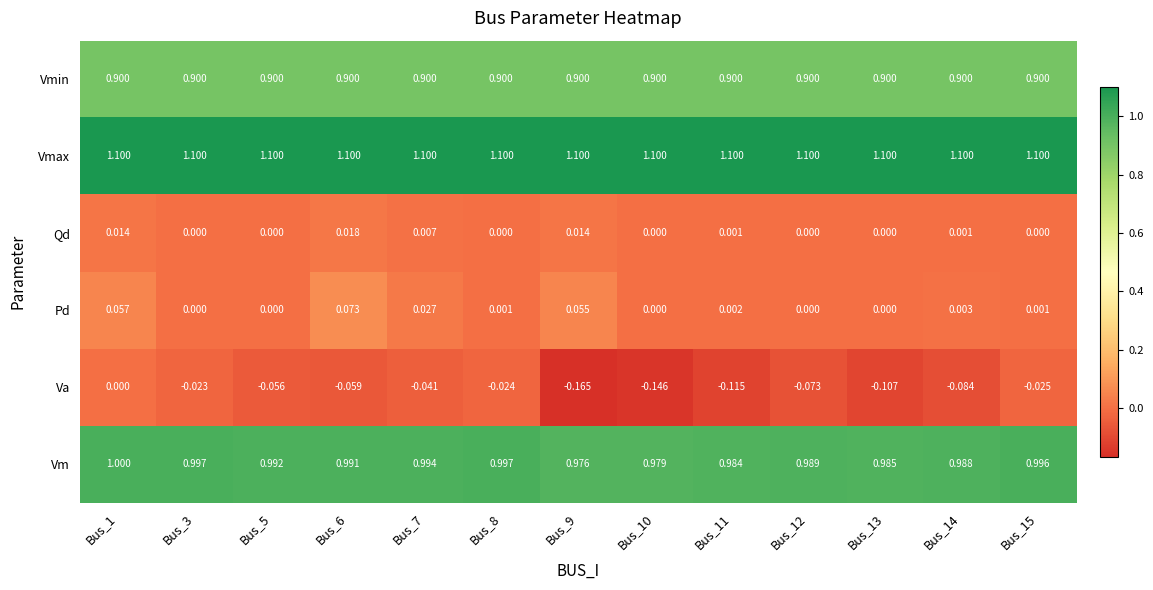

Which series has the largest total across all categories?

Vmax